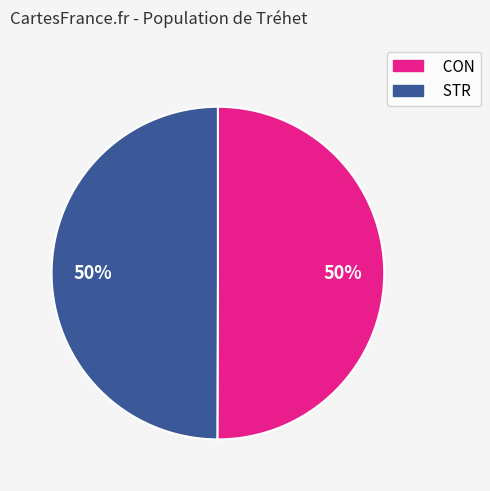

To the nearest percent, what is the combined percentage of CON and STR?

100%